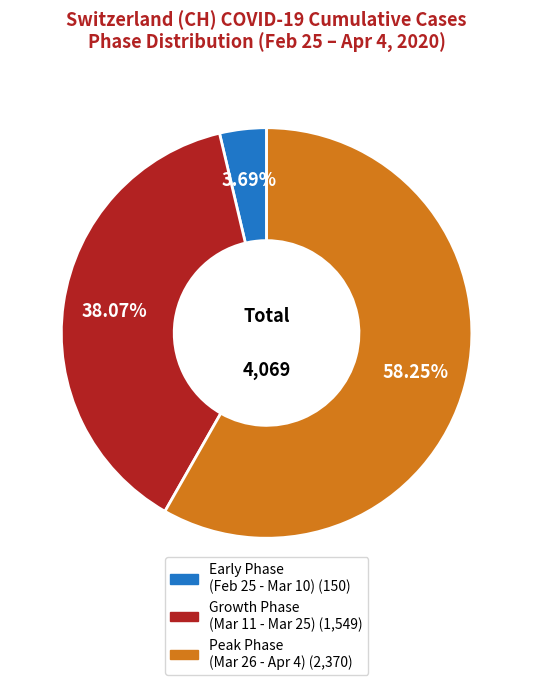

How many segments does this pie chart have?

3